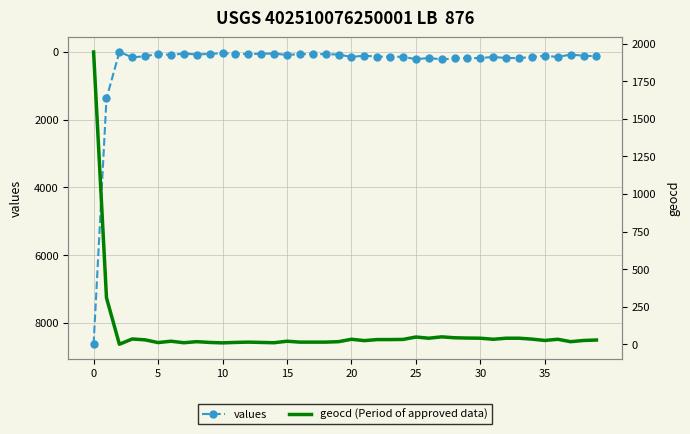

How many data points does each series have?

40